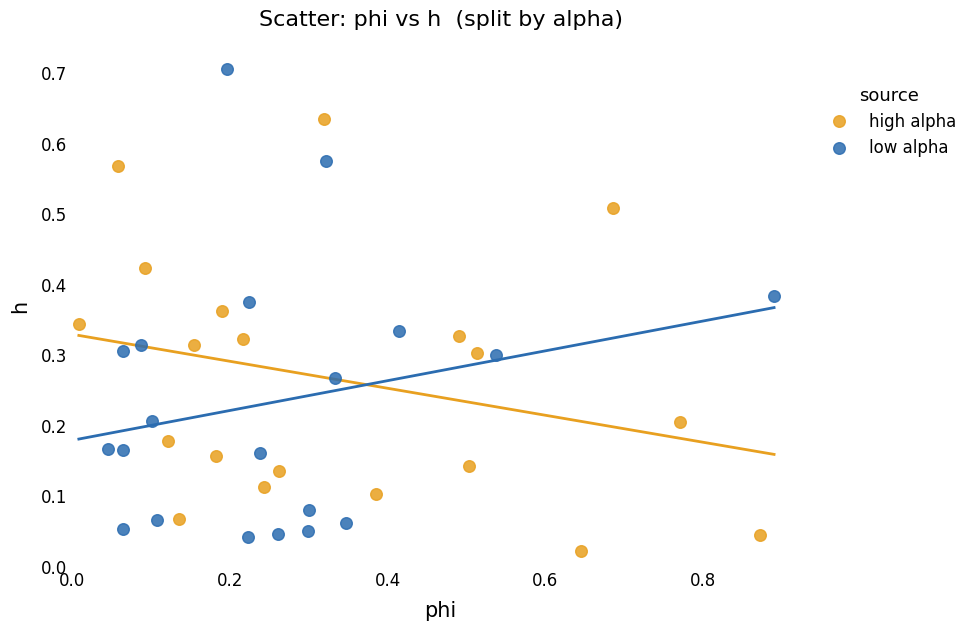

Which series has the largest Y range (max minus min)?

low alpha